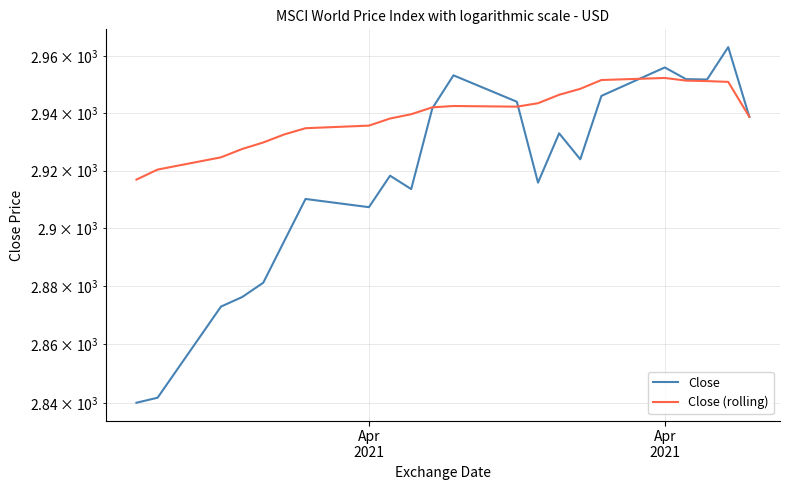

The value of Close at 12 is 5055.7. True or false?

False